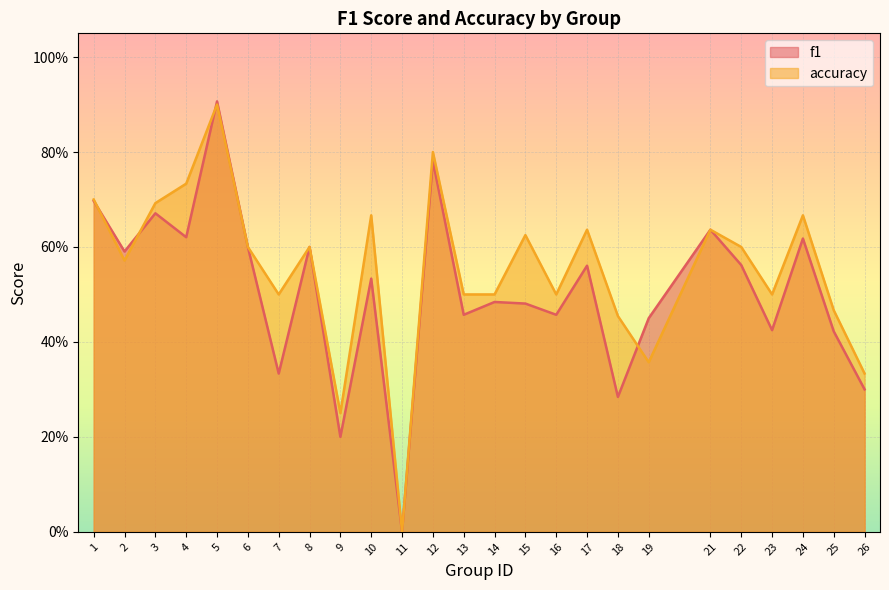

Which series has the largest total across all categories?

accuracy